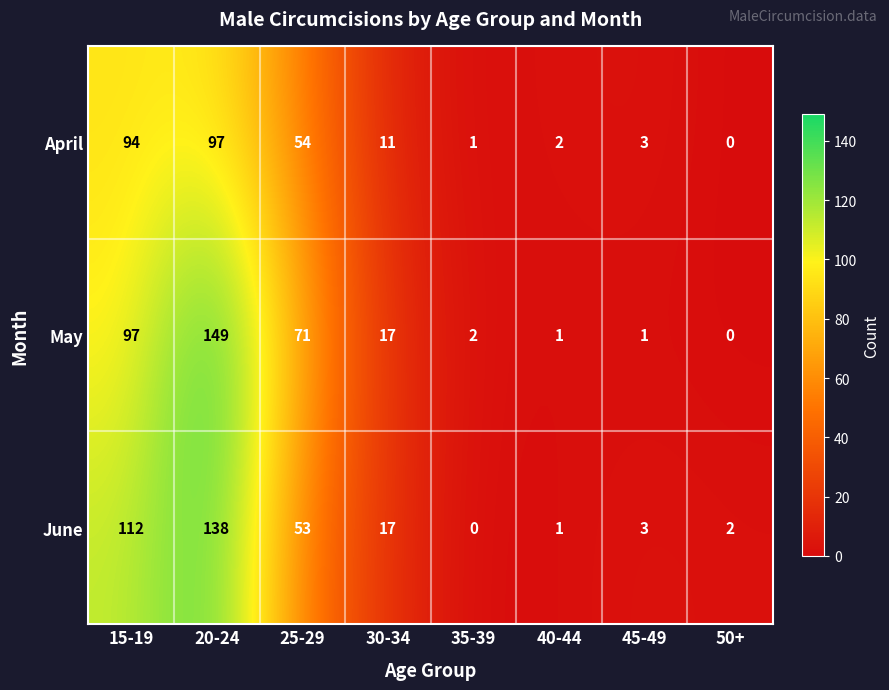

What value does the May series have at 15-19, to the nearest 5?

95